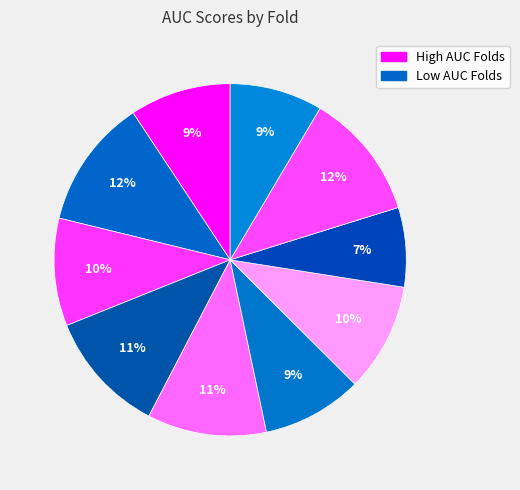

Is there any slice that represents more than half of the pie?

No